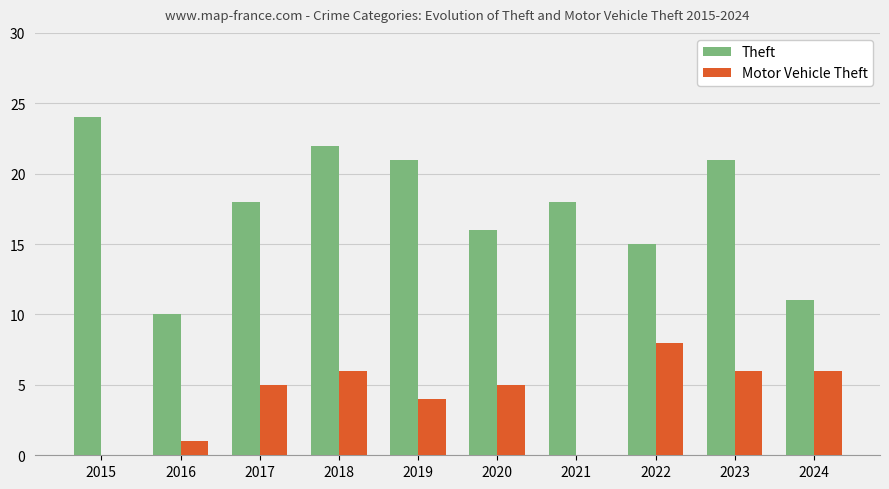

At which category is the sum across all series the highest?

2018